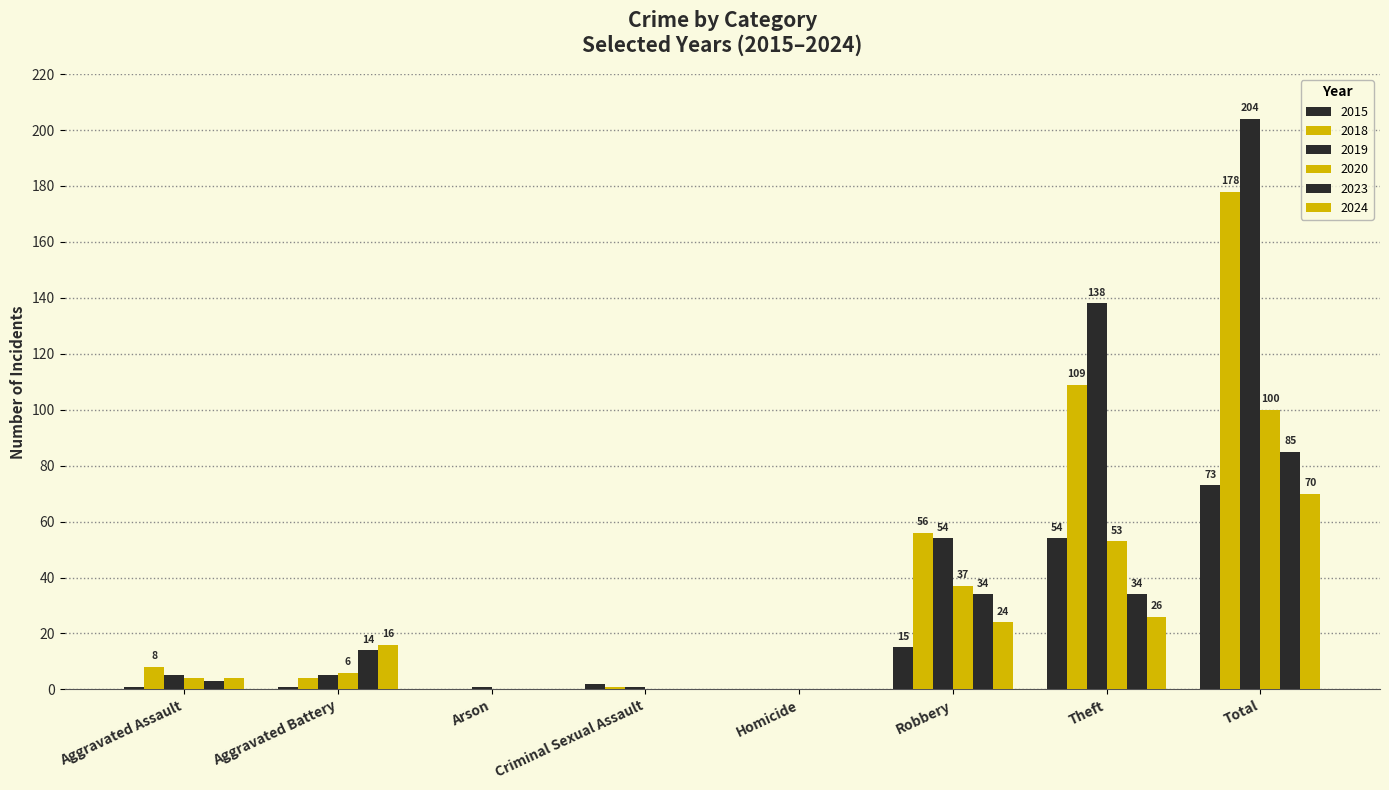

What is the average value of the 2019 series?

51